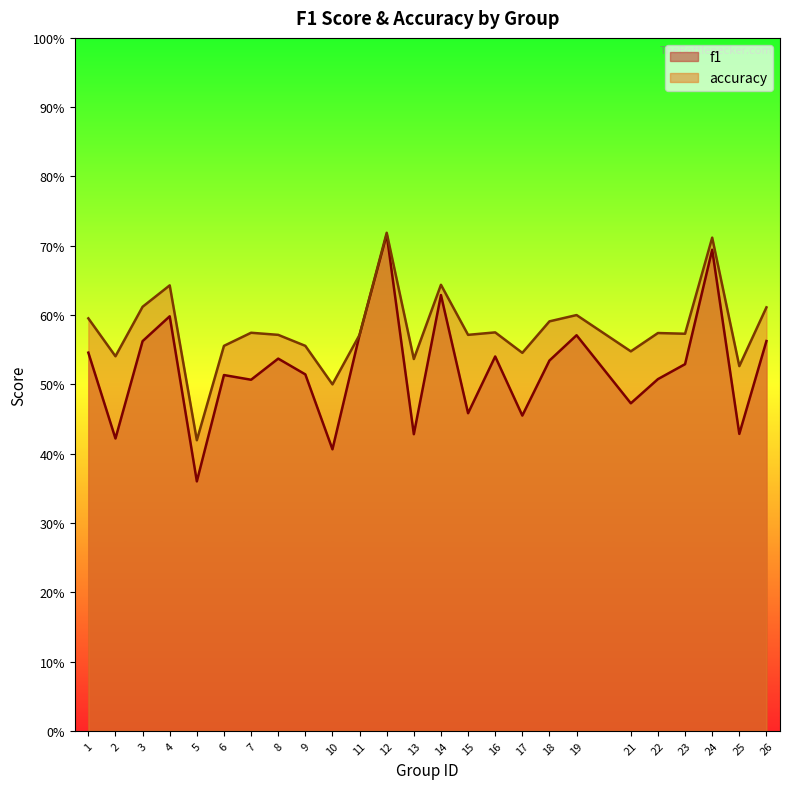

At which category is the sum across all series the highest?

12